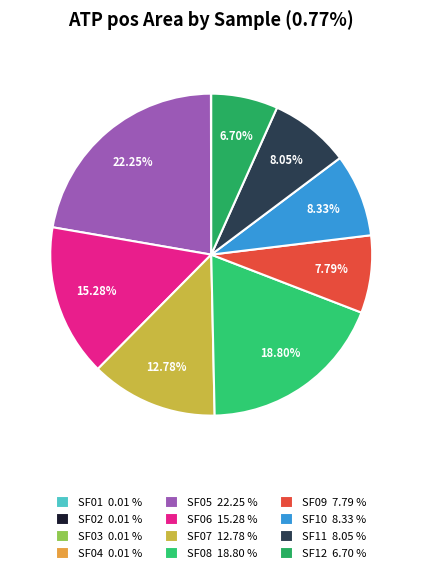

Does SF01 account for over 50% of the chart?

No